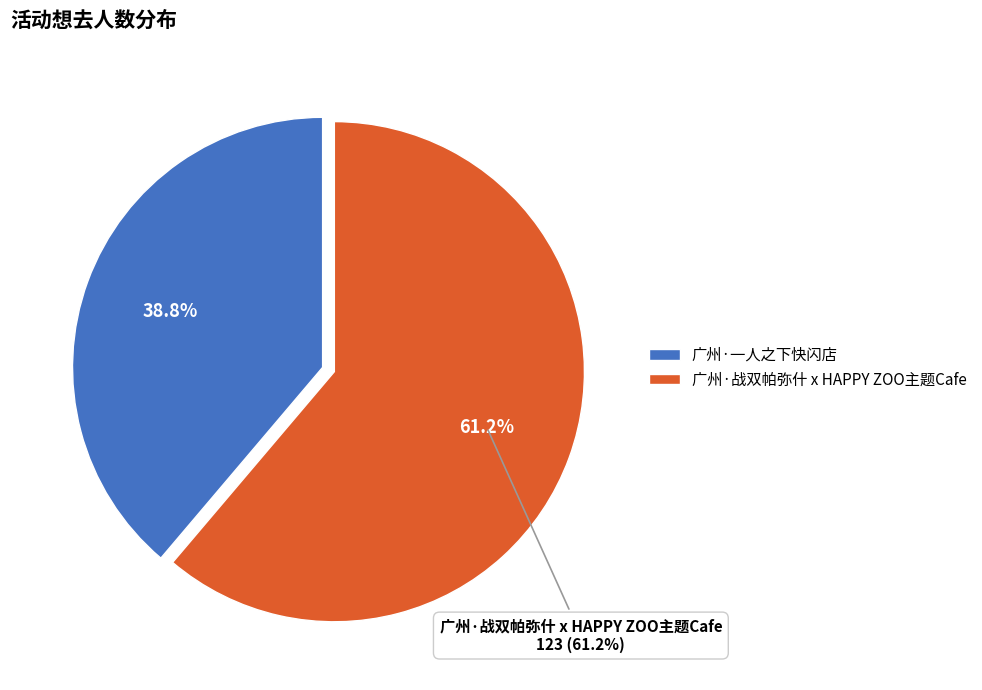

Which slice is the largest?

广州·战双帕弥什 x HAPPY ZOO主题Cafe